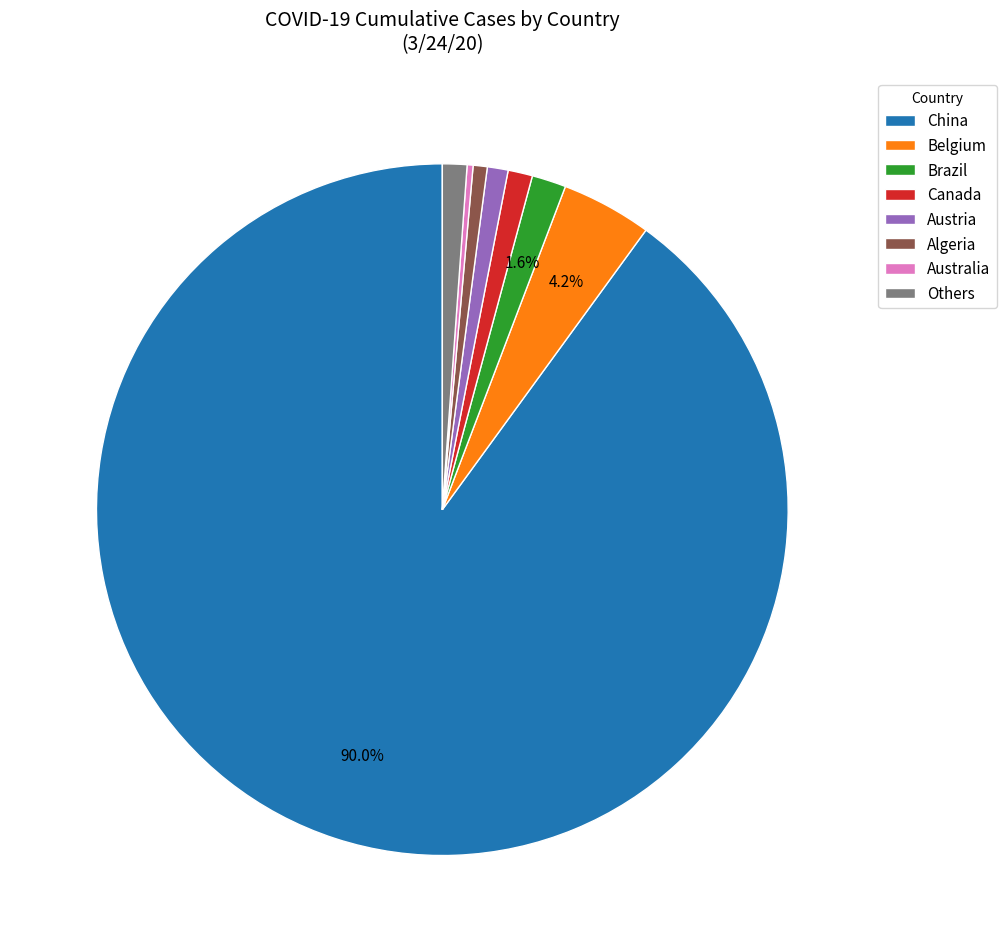

How much of the chart is everything except China?

10.0%